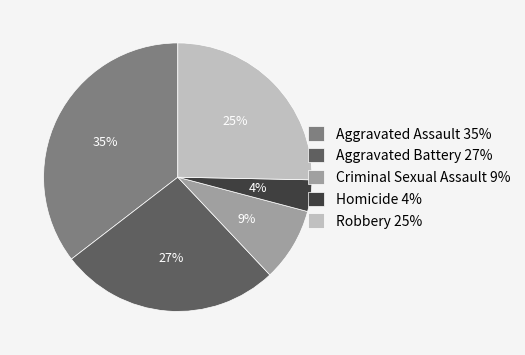

Which slice is the smallest?

Homicide